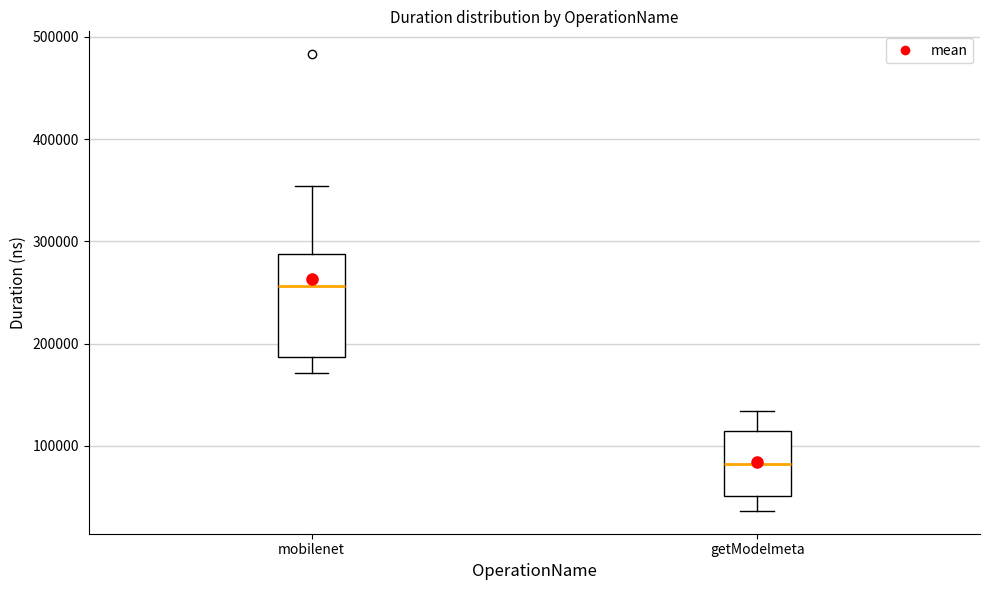

Reading left to right, read every box against the y-axis: the position of its median line, the range the box covers, and the ends of its whiskers. The values are not printed on the chart, so give them approximately, as read against the axis.

mobilenet: median 260000, box 190000 to 290000, whiskers 170000 to 350000
getModelmeta: median 80000, box 50000 to 110000, whiskers 40000 to 130000